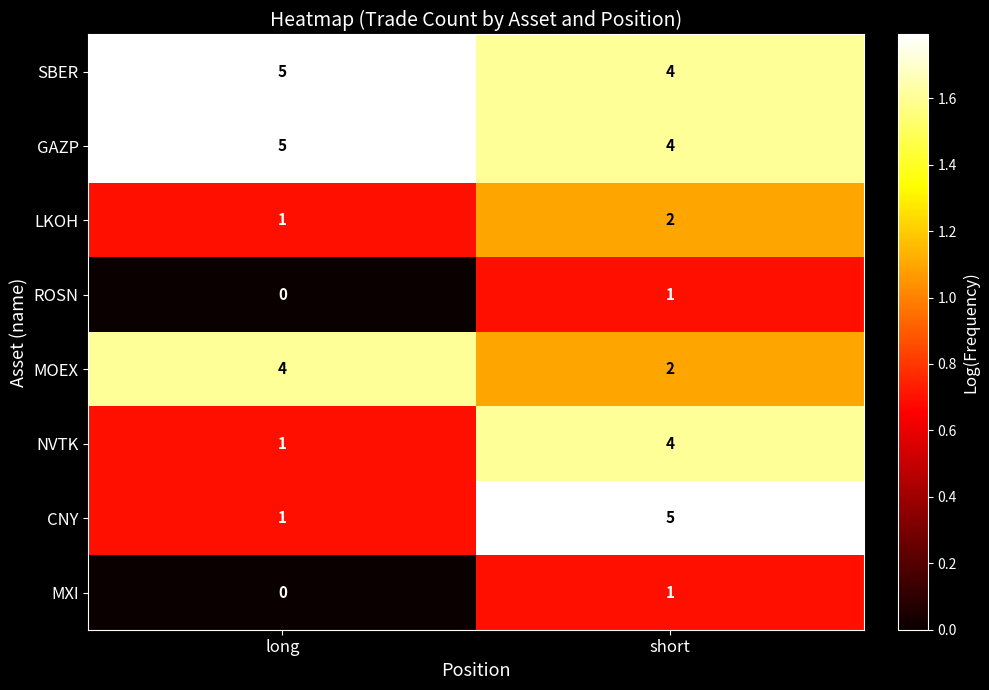

Reading left to right, extract all data points from this chart.

SBER: long=5	short=4
GAZP: long=5	short=4
LKOH: long=1	short=2
ROSN: long=0	short=1
MOEX: long=4	short=2
NVTK: long=1	short=4
CNY: long=1	short=5
MXI: long=0	short=1